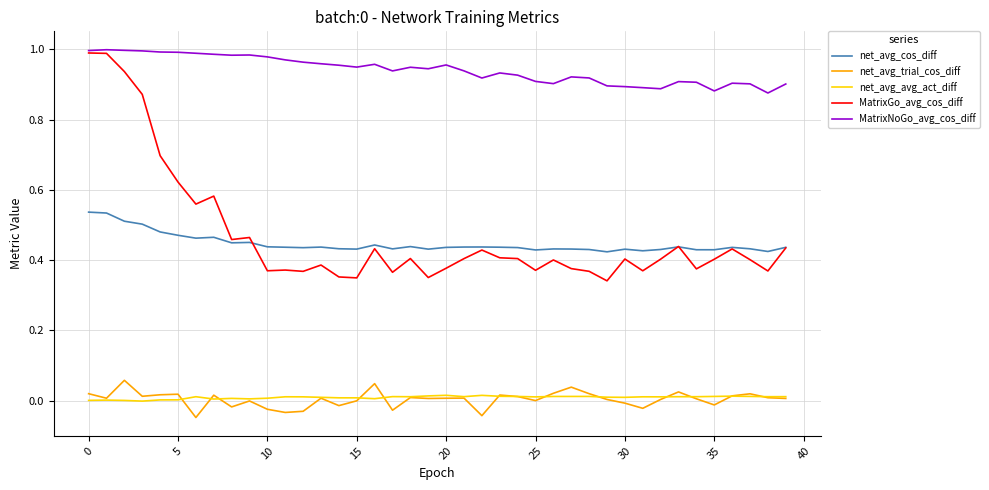

True or false: net_avg_avg_act_diff and net_avg_cos_diff intersect in this chart.

False